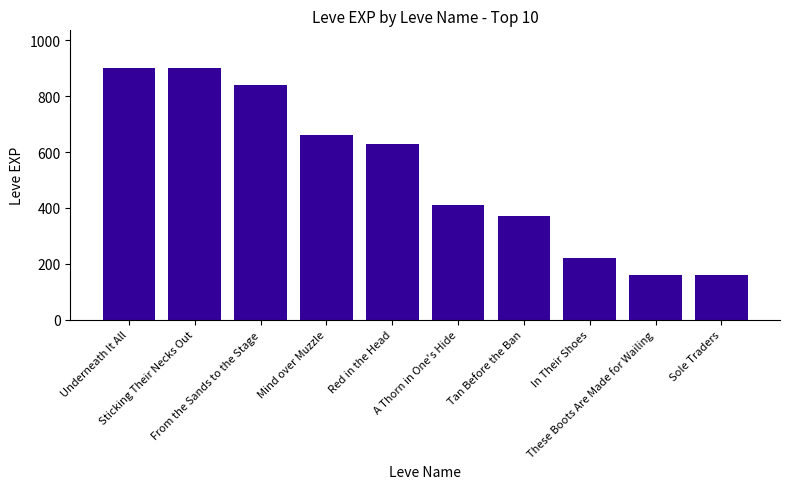

What is the value of the 4th bar from the left?

660